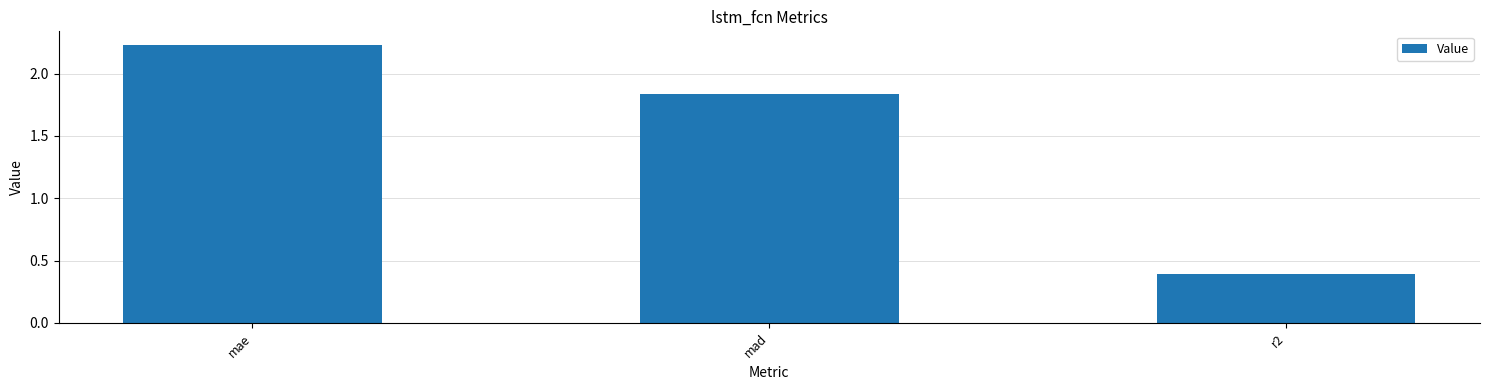

Between mae and r2, which is larger?

mae